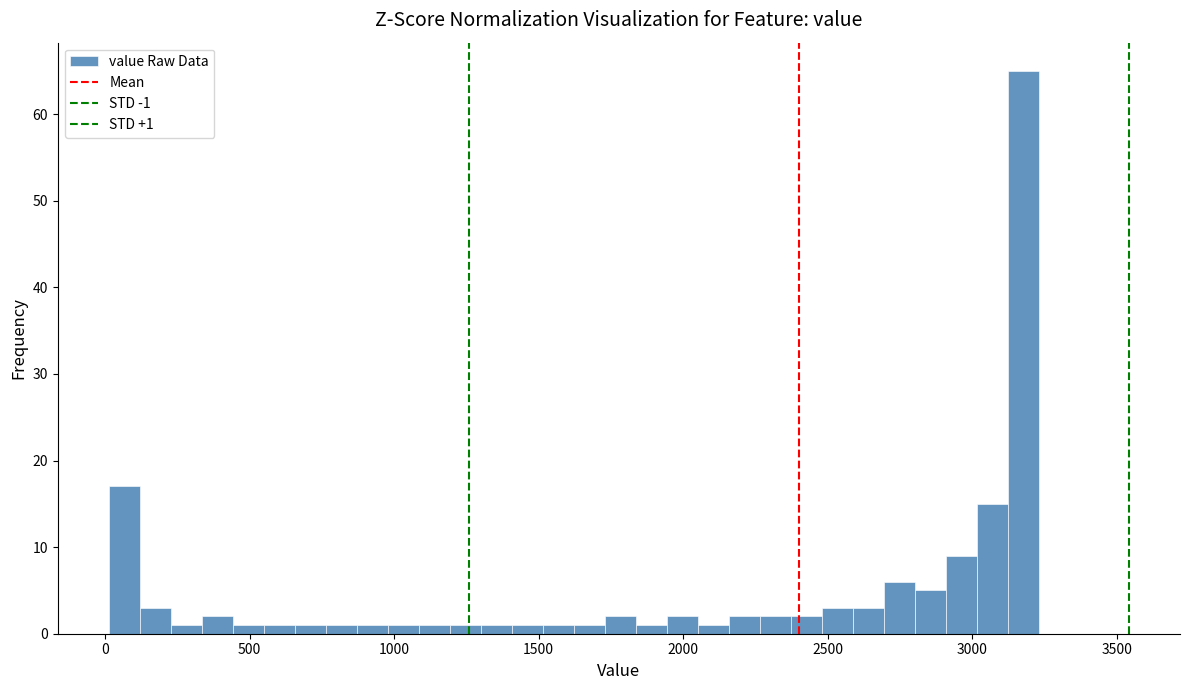

Around what value on the x-axis is the tallest bar? Give the approximate position of its centre, as read against the axis.

3200